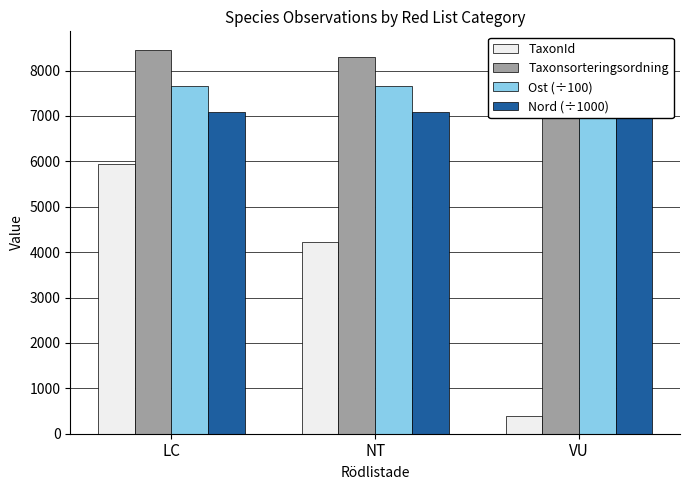

List the labels in order of Taxonsorteringsordning value, largest first.

LC, NT, VU